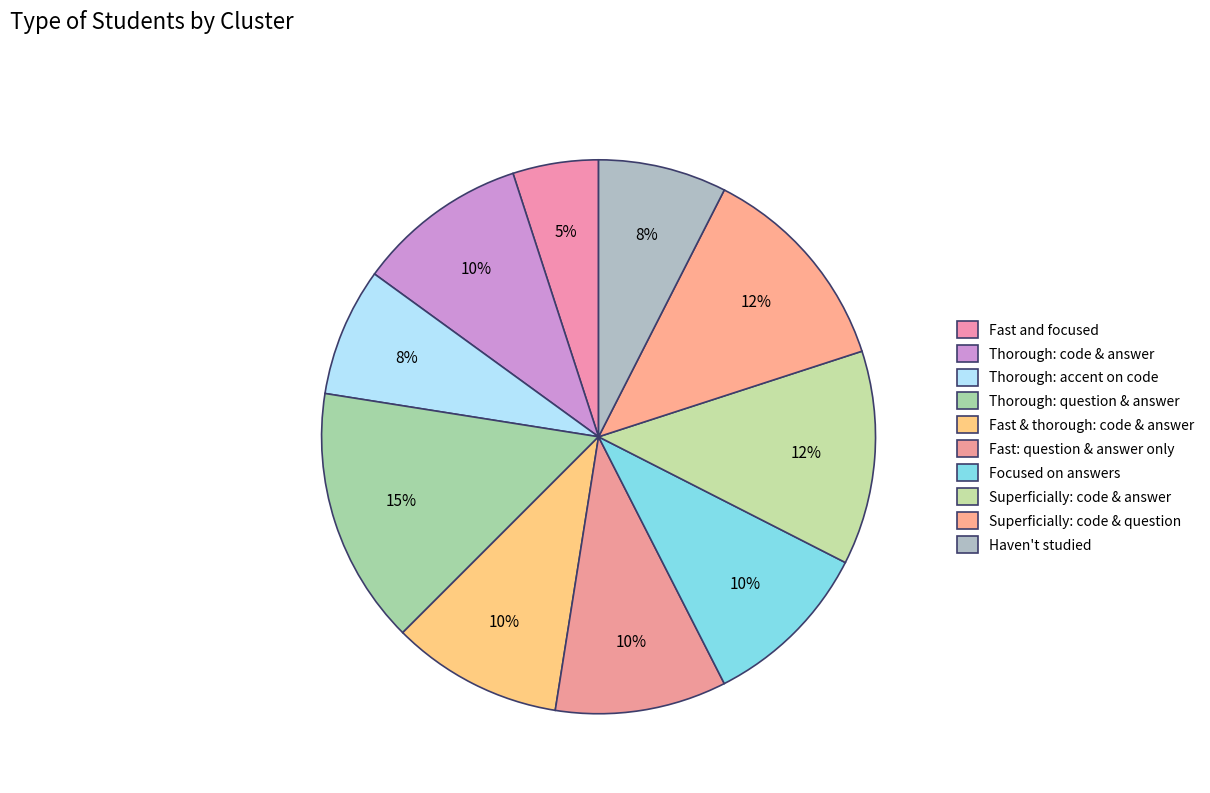

How many segments does this pie chart have?

10